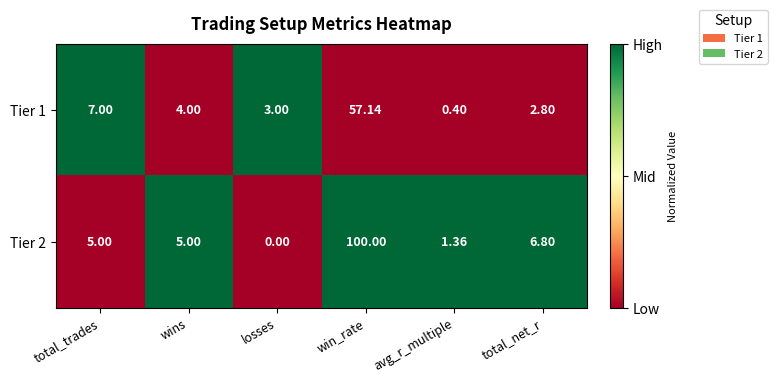

Rank the series at total_trades from lowest to highest value.

Tier 2, Tier 1